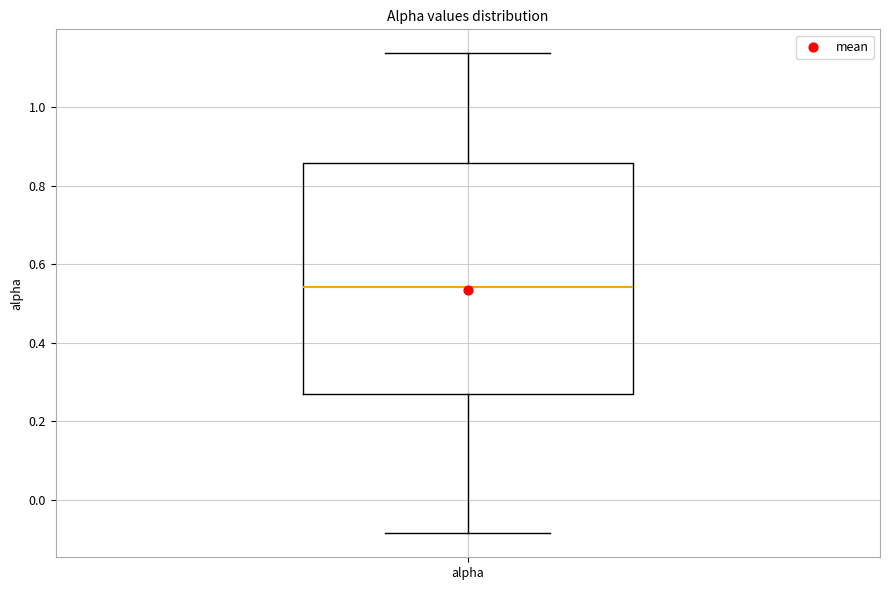

Read this box plot against the y-axis: the position of the median line, the range covered by the box, and the ends of both whiskers. The values are not printed on the chart, so give them approximately, as read against the axis.

median 0.54, box 0.26 to 0.86, whiskers -0.08 to 1.14